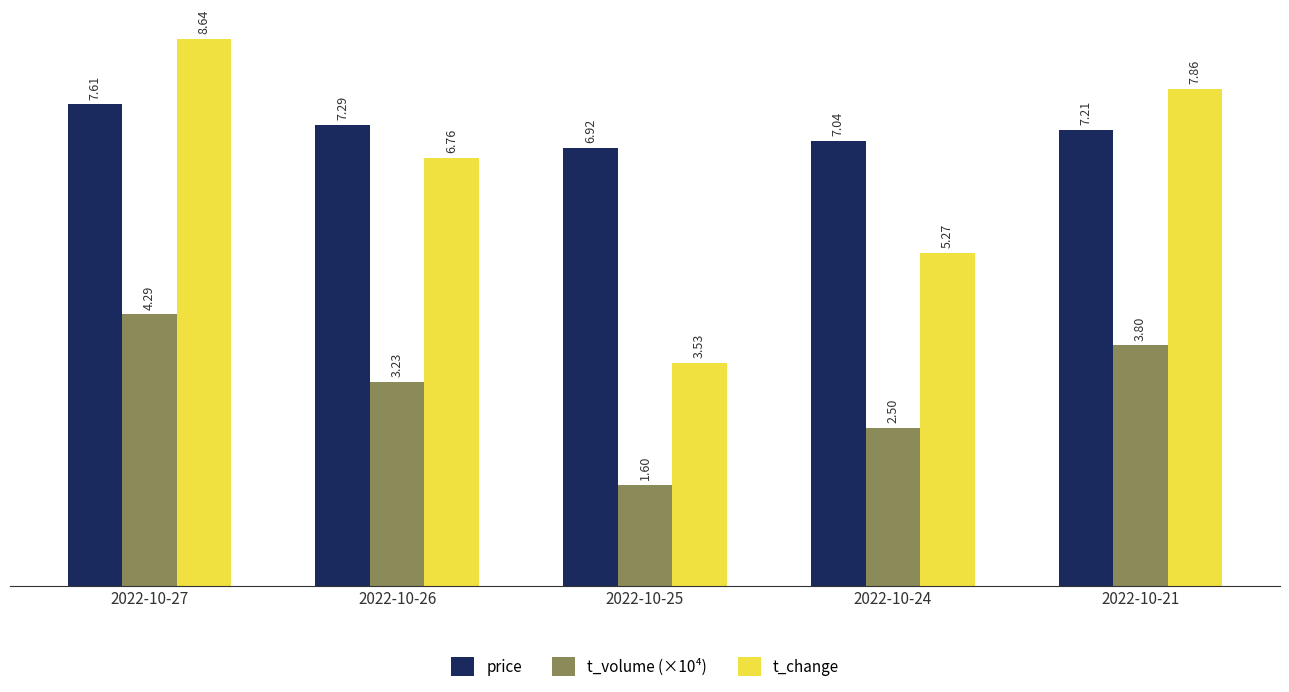

What is the approximate value of price at 2022-10-25?

6.9